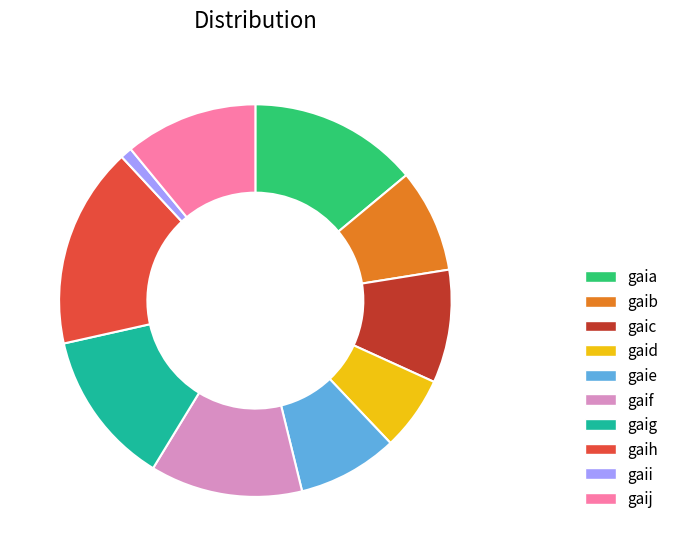

Does gaib account for over 50% of the chart?

No